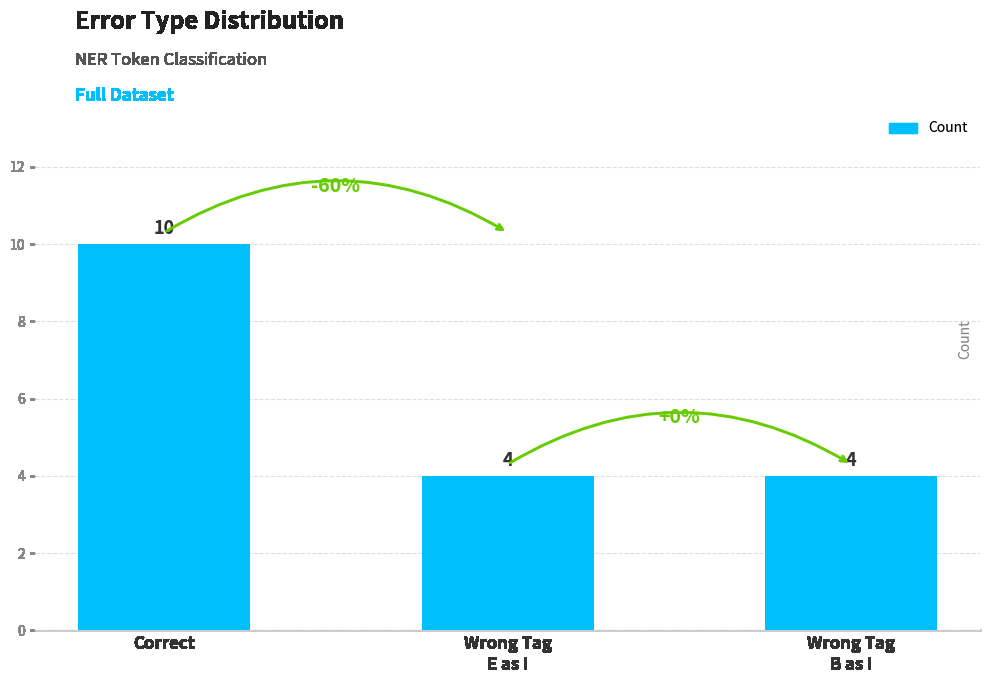

What is the label of the 2nd bar from the left?

Wrong Tag
E as I